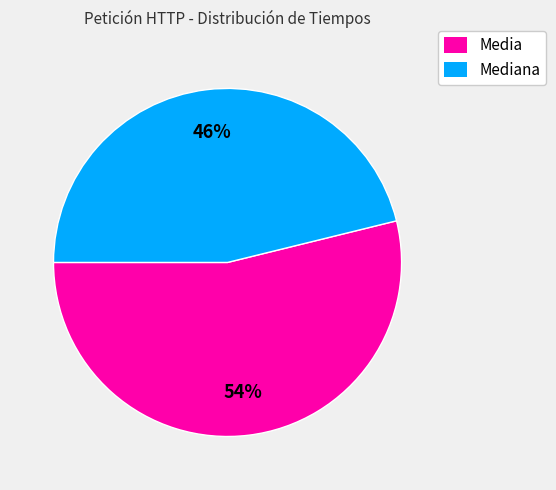

Is there a majority slice in this chart?

Yes